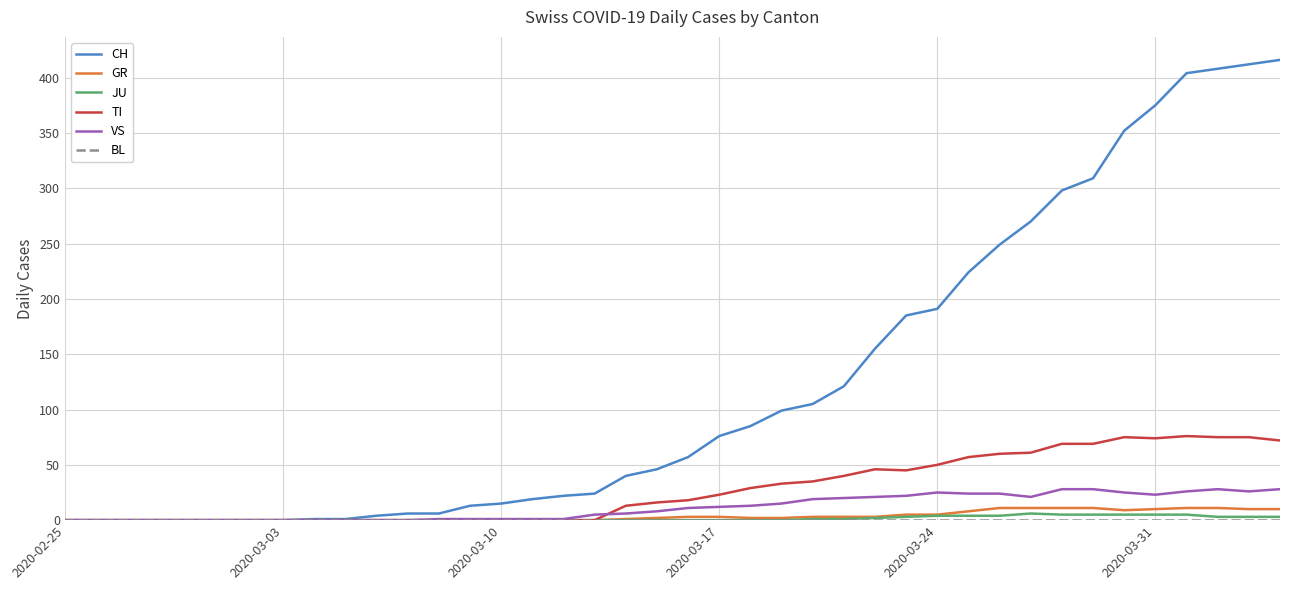

Which series has the widest spread of values?

CH